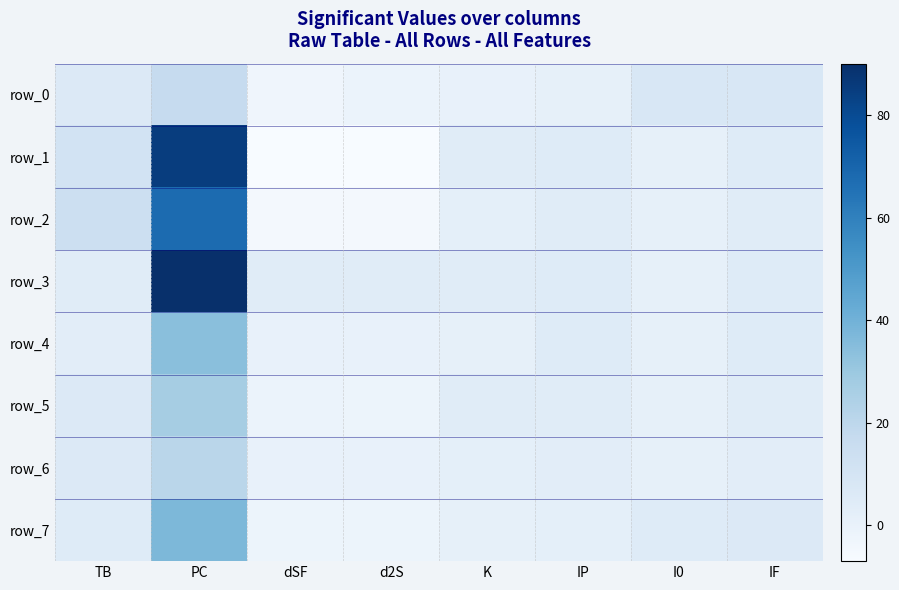

Which series changed the most between TB and K?

row_2